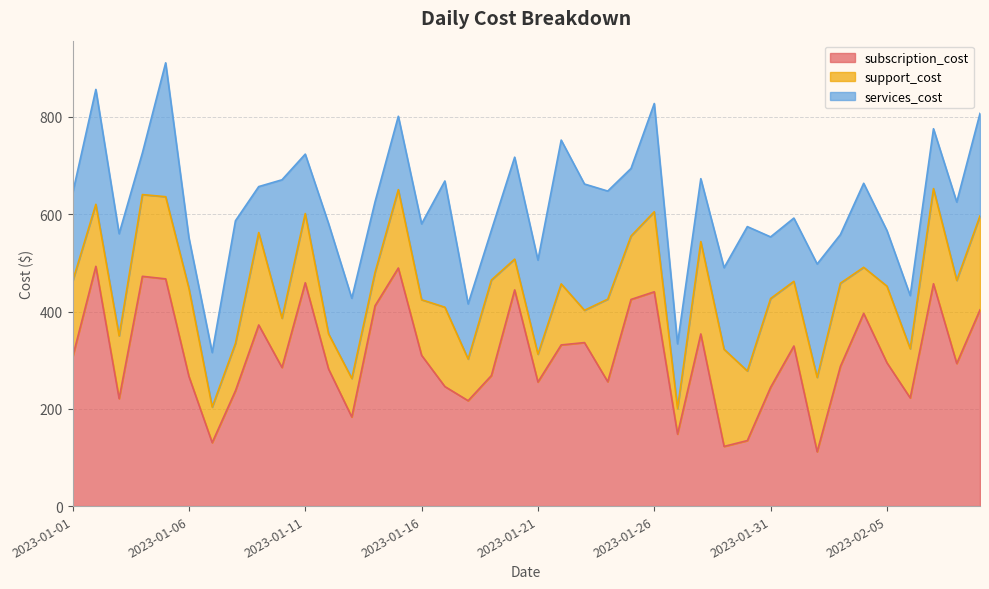

In subscription_cost, how many points are higher than both neighbors (excluding endpoints)?

12